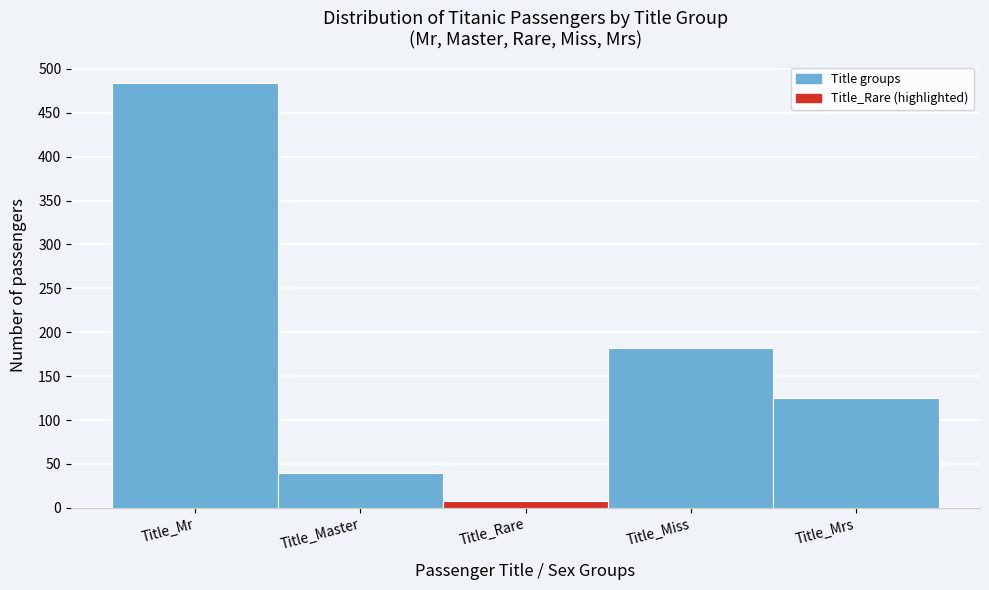

Reading left to right, list all the values displayed in this chart.

484	40	8	182	125